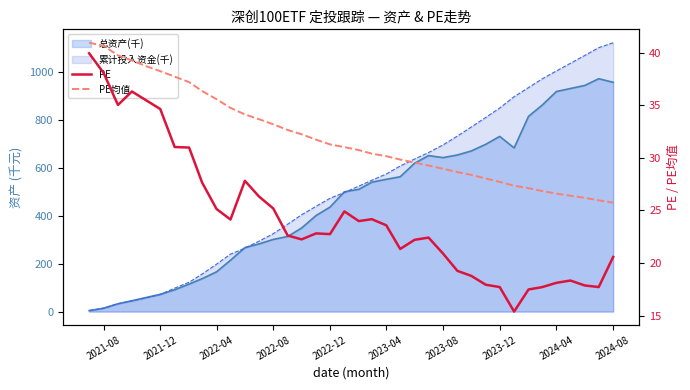

How many interior local valleys does the PE series have?

8